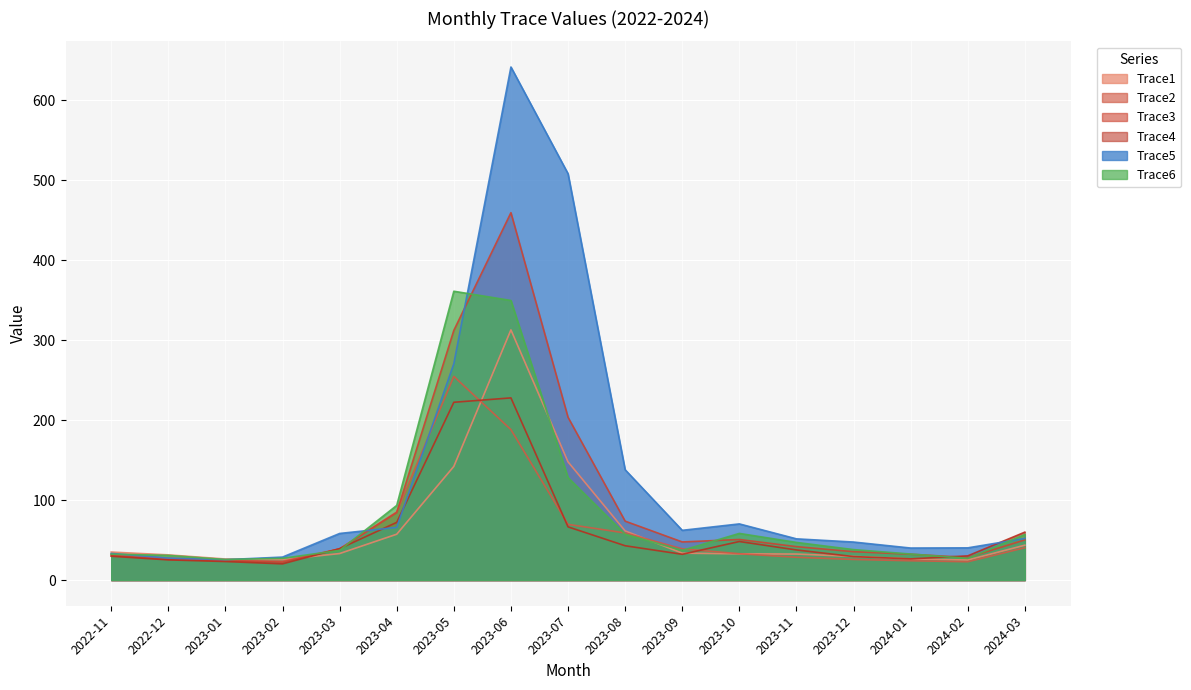

Between 2023-04 and 2023-09, which series saw the biggest shift?

Trace6